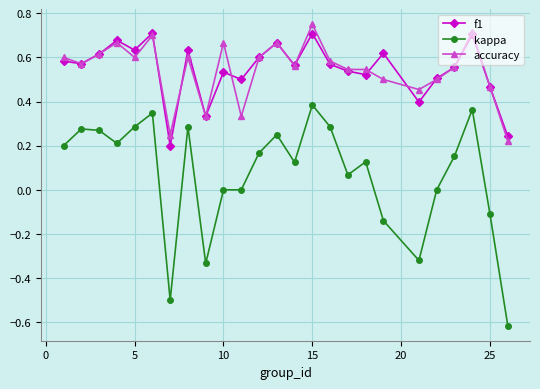

Which series has the widest spread of values?

kappa